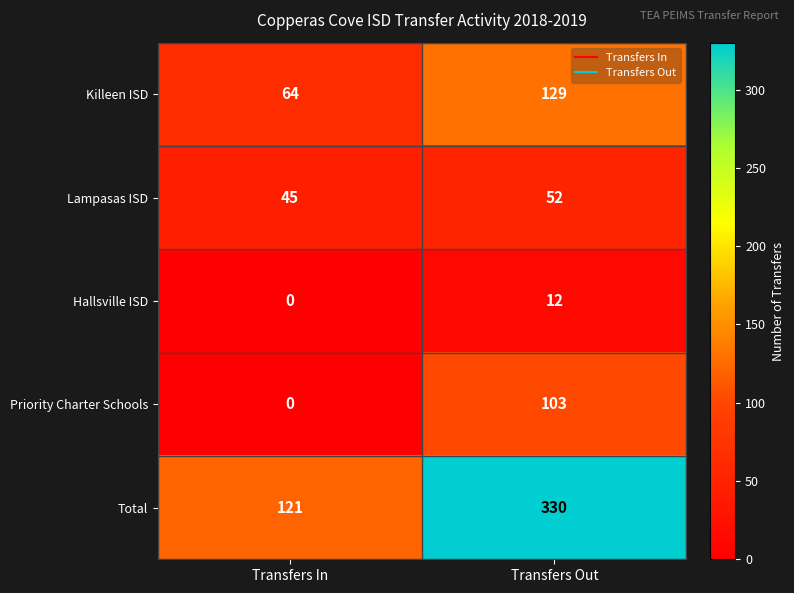

List the series in order of their peak value, highest first.

Total, Killeen ISD, Priority Charter Schools, Lampasas ISD, Hallsville ISD